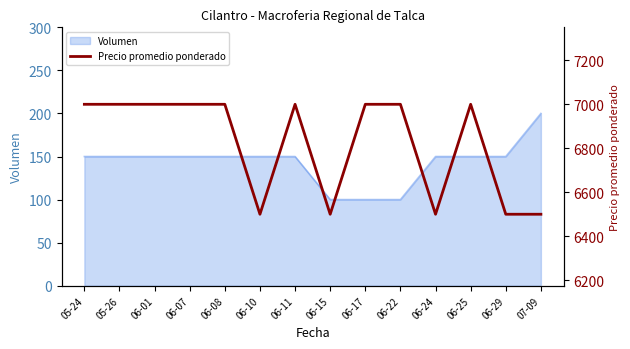

What is the label of the 8th point from the right?

06-11